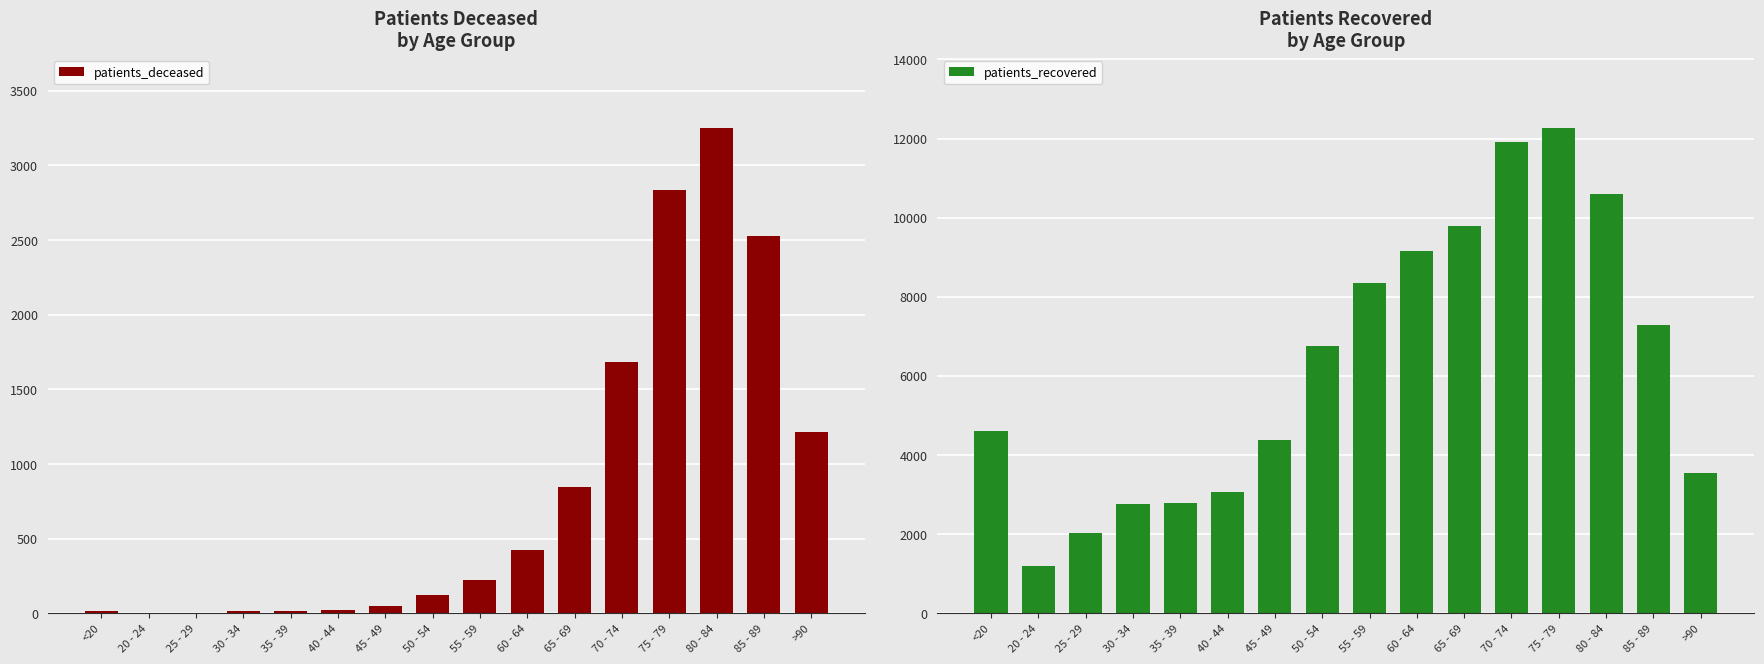

Which series has the widest spread of values?

patients_recovered